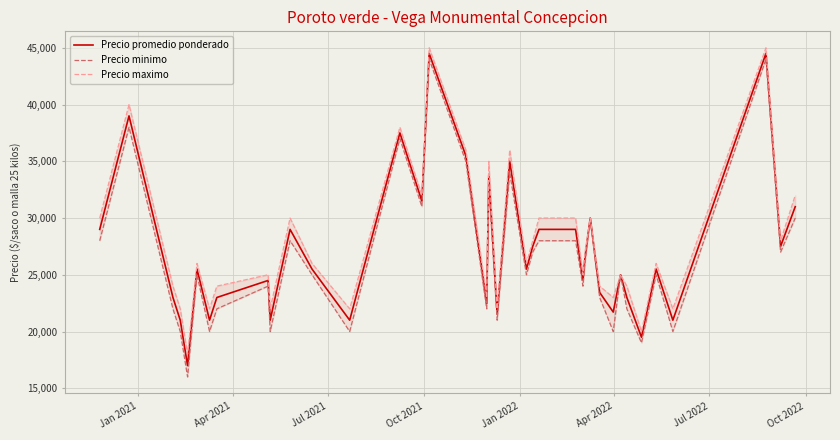

What is the maximum value for Precio promedio ponderado?

44500